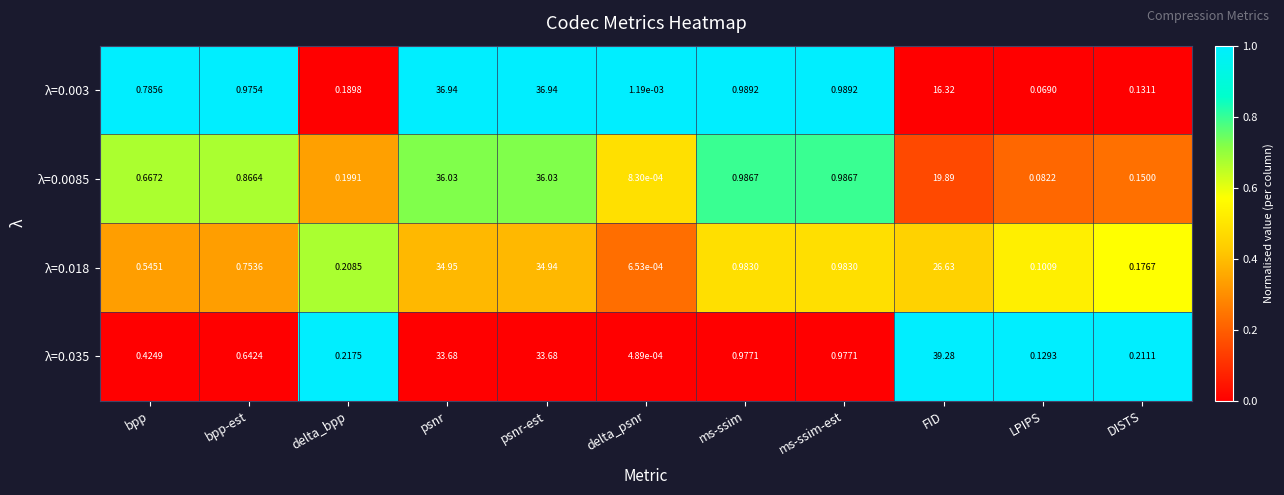

Which series has the largest total across all categories?

λ=0.035